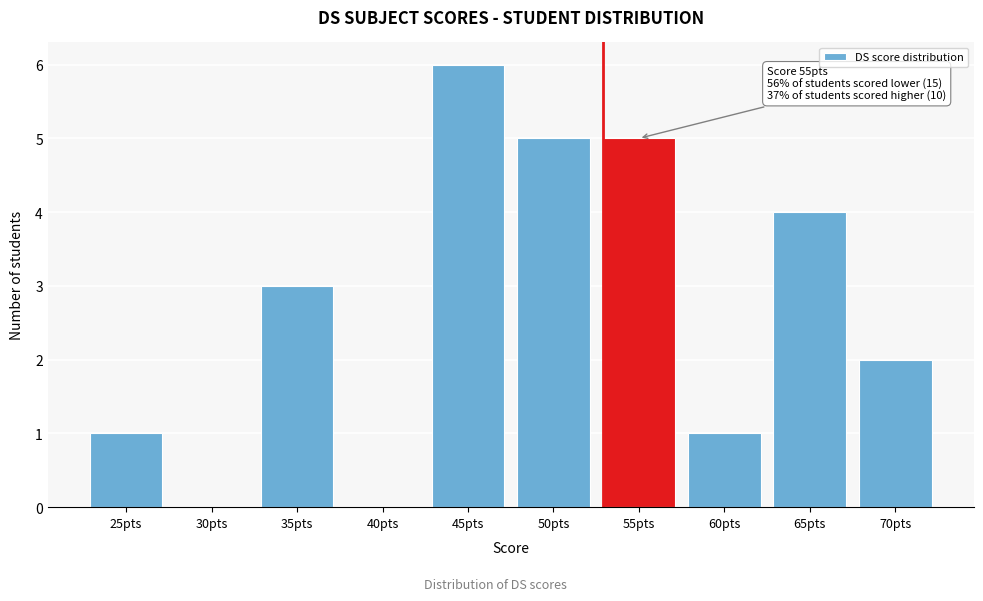

Reading left to right, what are all the values shown in this chart?

25pts=1	30pts=0	35pts=3	40pts=0	45pts=6	50pts=5	55pts=5	60pts=1	65pts=4	70pts=2